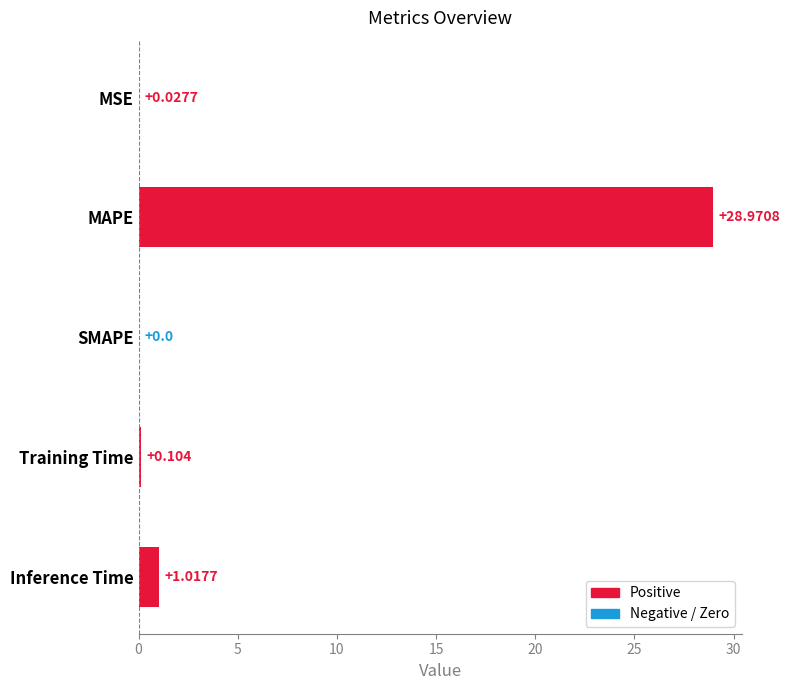

Which category has the highest value across all series?

MAPE